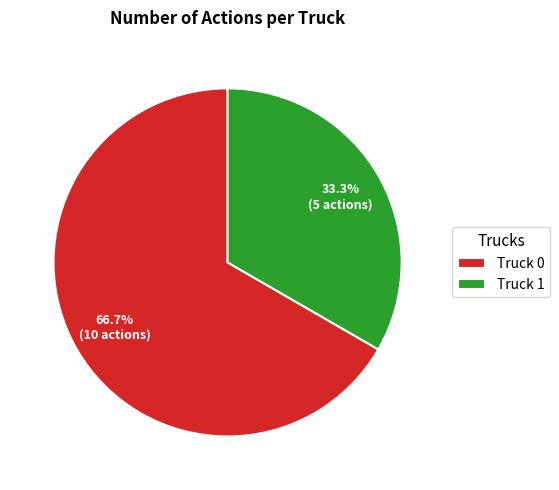

Combined, do Truck 0 and Truck 1 account for over 50%?

Yes